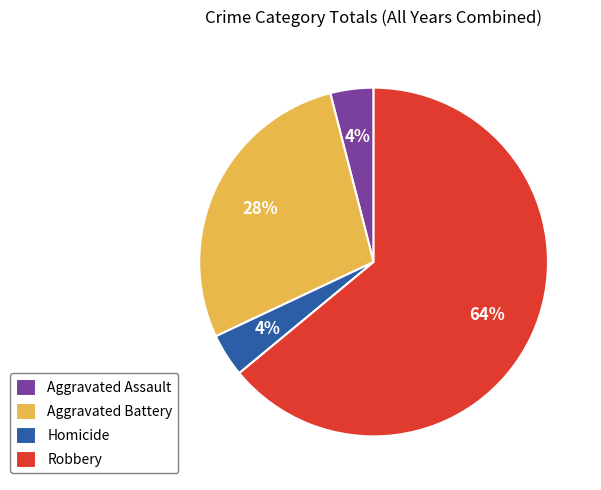

Is there a majority slice in this chart?

Yes